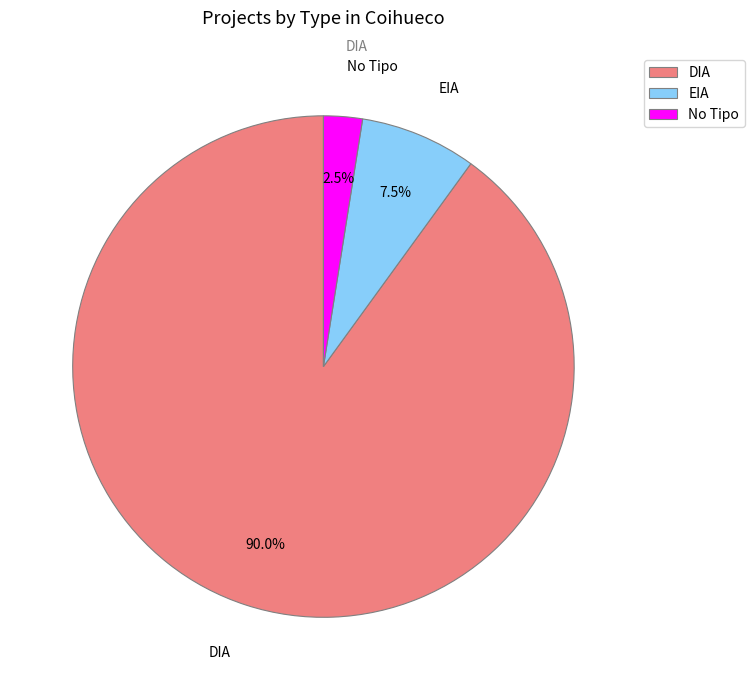

Which category has the smallest portion of the pie?

No Tipo